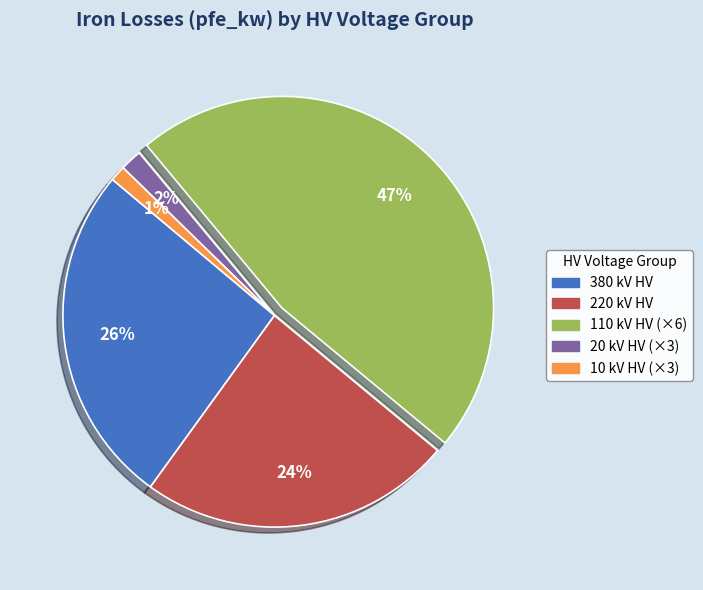

Is there a majority slice in this chart?

No